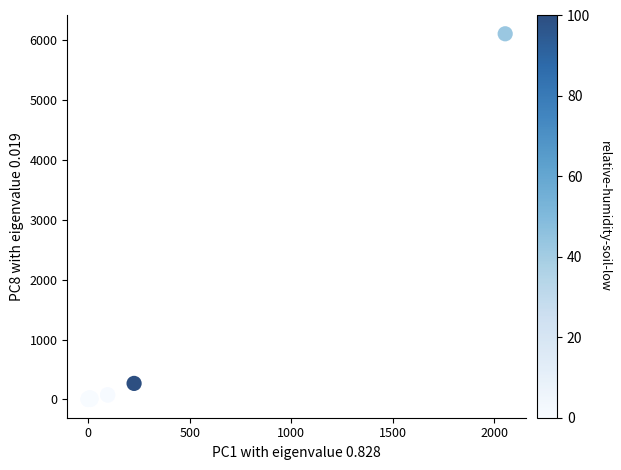

What Y value in the scatter plot is closest to 3051?

267.4